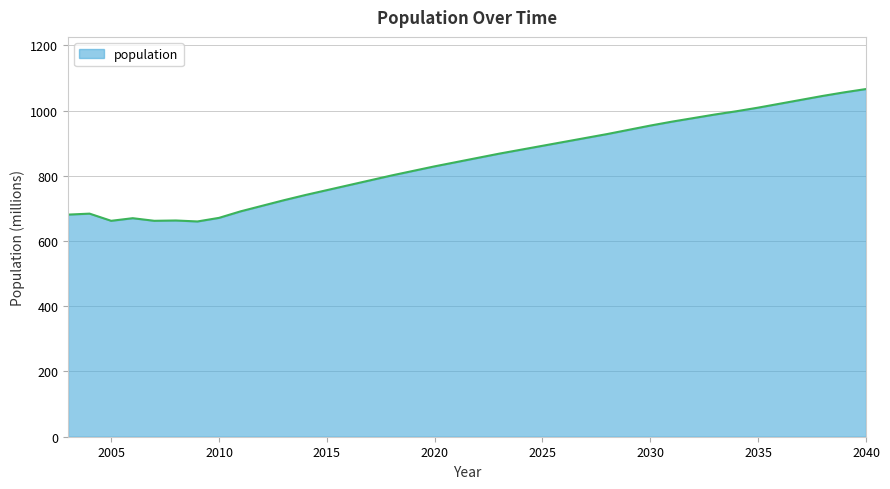

What is the greatest value displayed?

1066